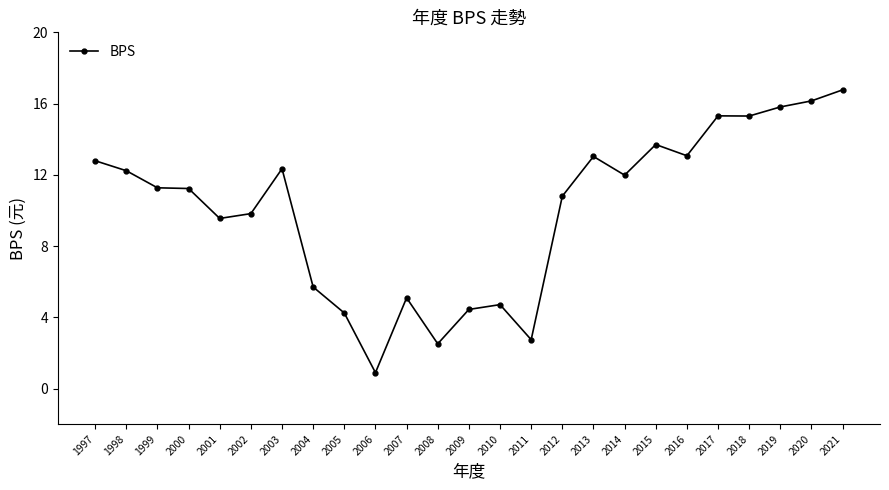

The chart shows a value of 3.0 at 2012. True or false?

False